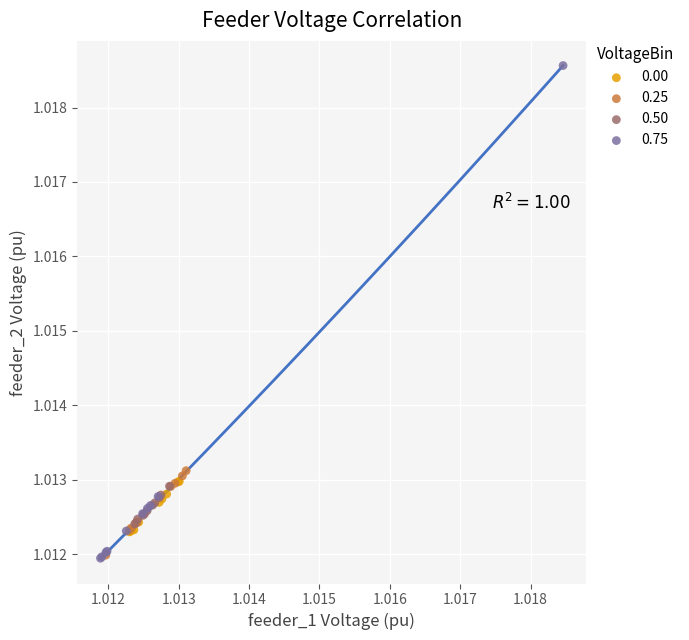

Which series has the largest Y range (max minus min)?

0.75